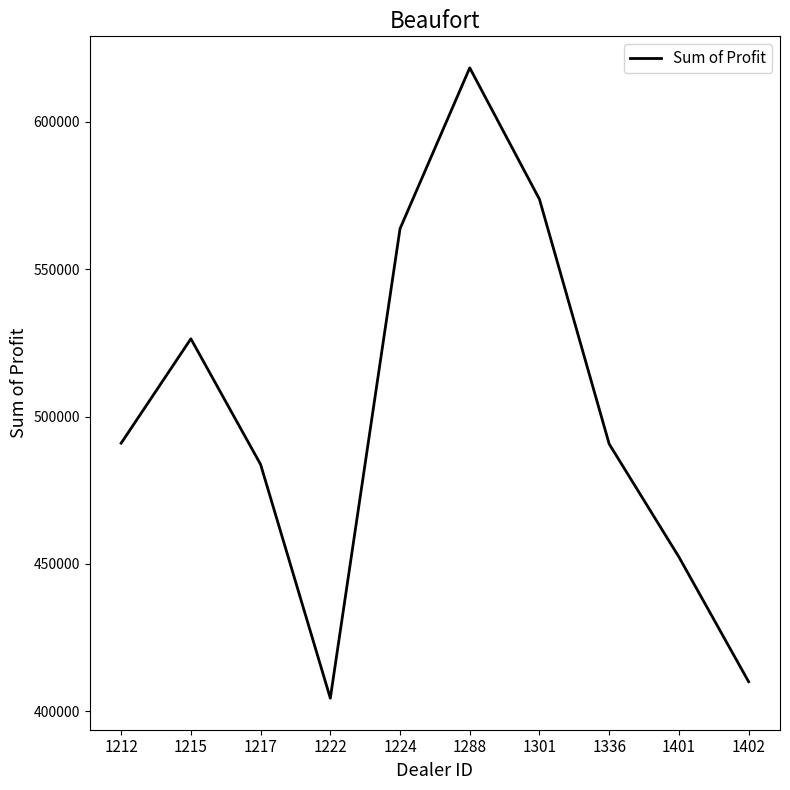

What is the difference between the maximum and minimum values?

213798.5